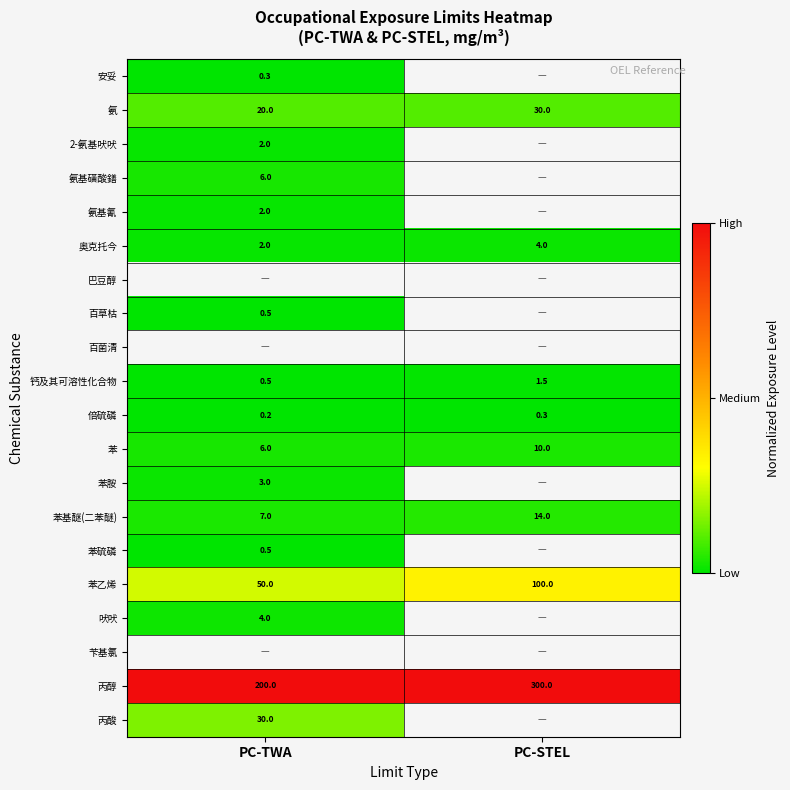

At which label does 钙及其可溶性化合物 first exceed 1?

PC-STEL